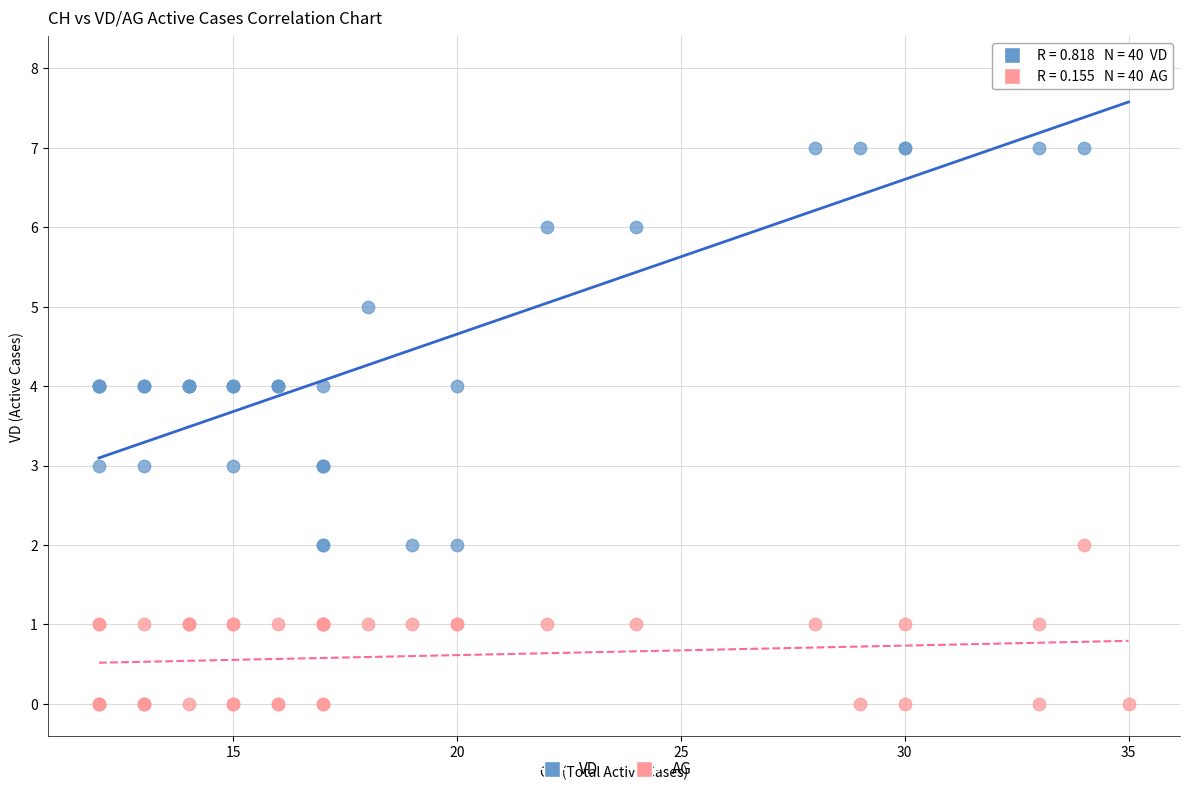

Which series reaches the maximum Y coordinate?

VD